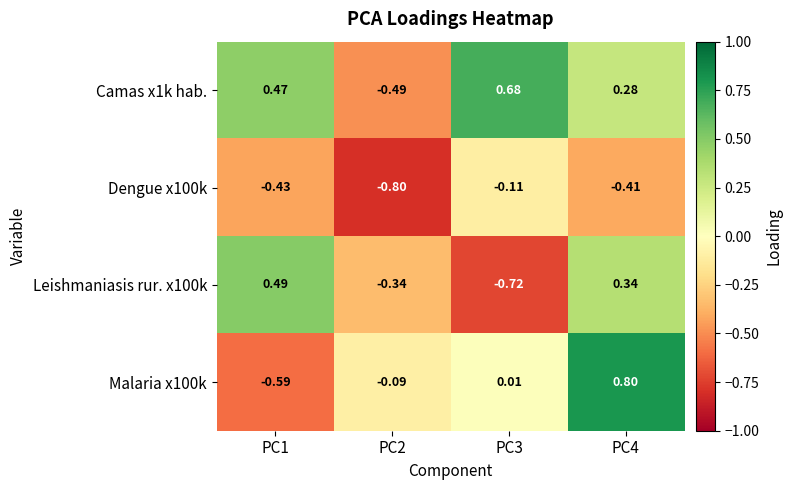

What is the spread (max minus min) of values at PC1?

1.1